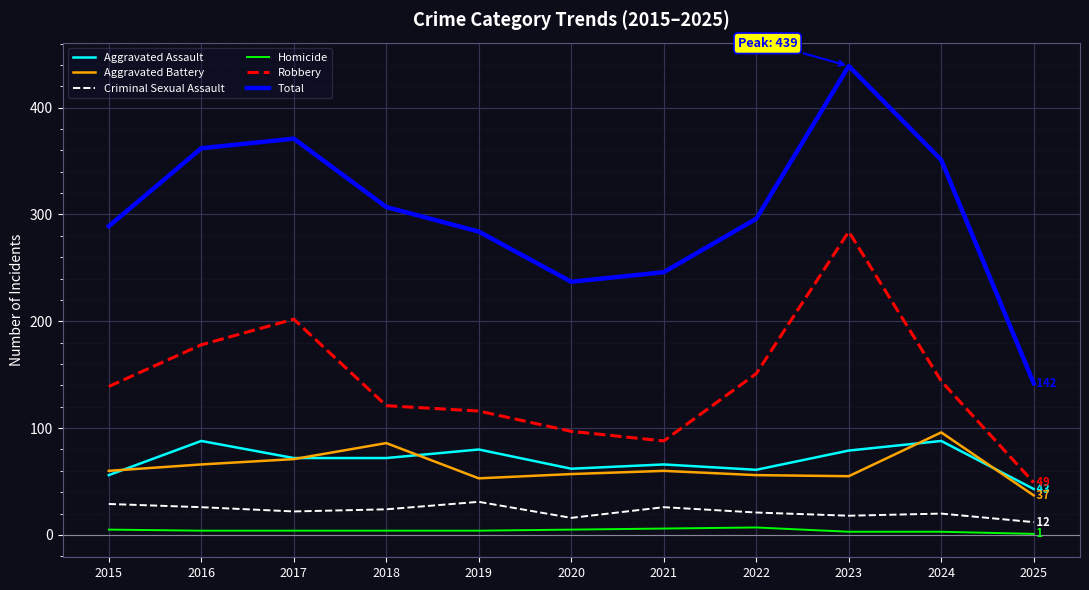

List the series in order of their peak value, highest first.

Total, Robbery, Aggravated Battery, Aggravated Assault, Criminal Sexual Assault, Homicide